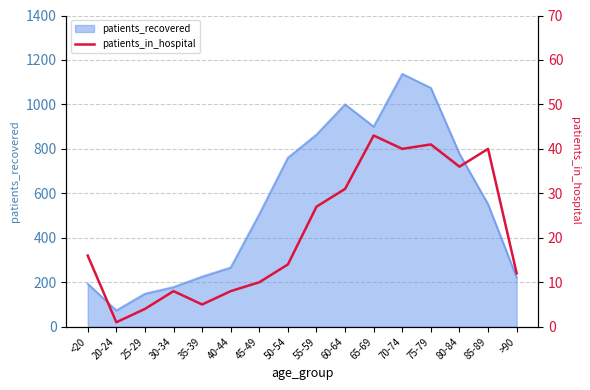

Is it true that the value at 80-84 is 18?

False